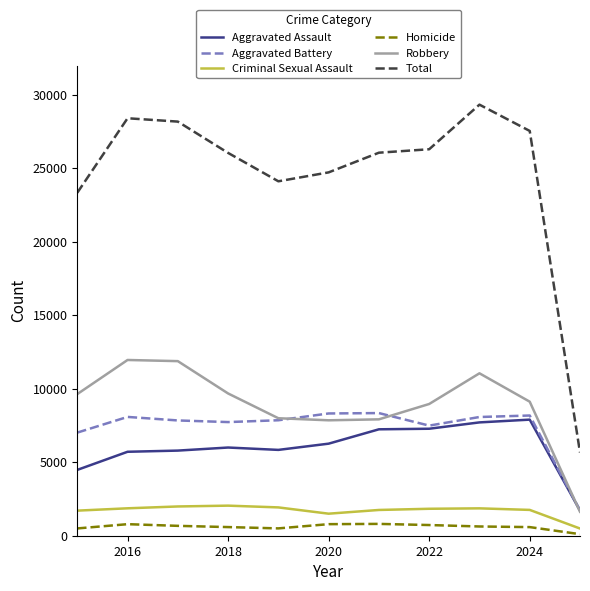

What are all the series names shown in the legend?

Aggravated Assault, Aggravated Battery, Criminal Sexual Assault, Homicide, Robbery, Total